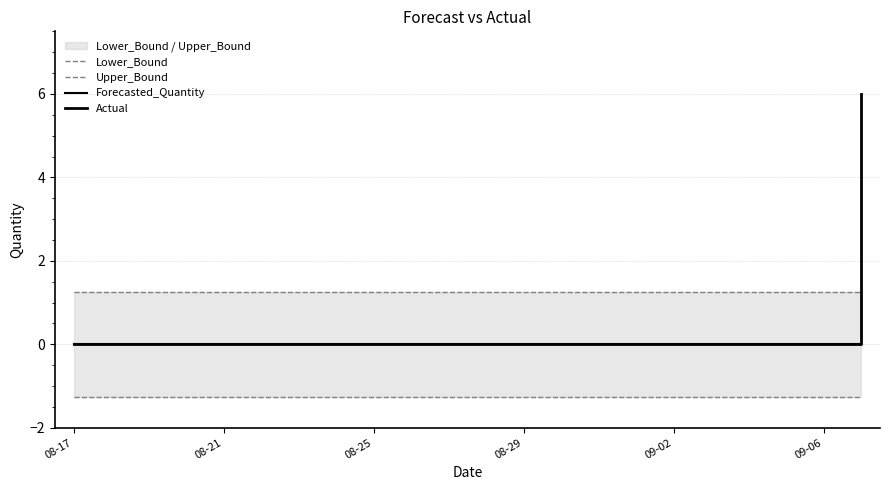

True or false: Forecasted_Quantity and Actual cross at least once.

False